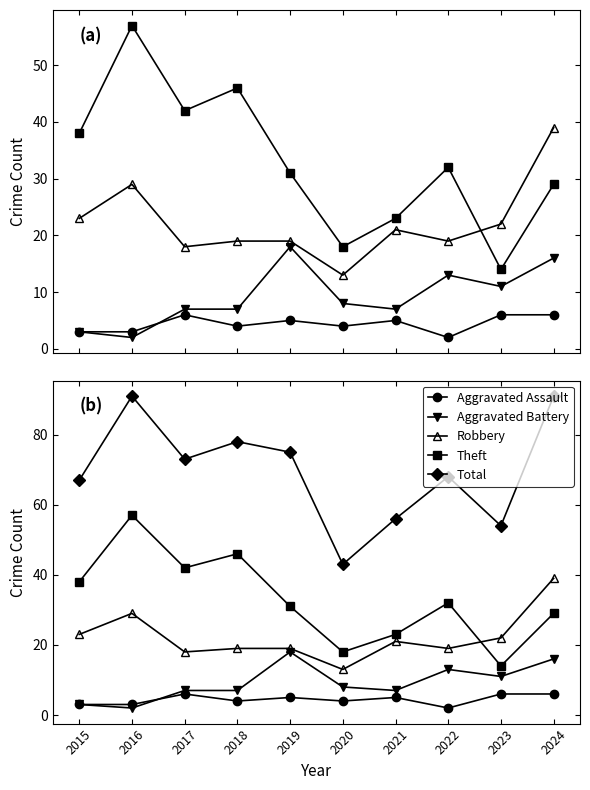

Reading left to right, list all the values displayed in this chart.

Aggravated Assault: 2015=3	2016=3	2017=6	2018=4	2019=5	2020=4	2021=5	2022=2	2023=6	2024=6
Aggravated Battery: 2015=3	2016=2	2017=7	2018=7	2019=18	2020=8	2021=7	2022=13	2023=11	2024=16
Robbery: 2015=23	2016=29	2017=18	2018=19	2019=19	2020=13	2021=21	2022=19	2023=22	2024=39
Theft: 2015=38	2016=57	2017=42	2018=46	2019=31	2020=18	2021=23	2022=32	2023=14	2024=29
Total: 2015=67	2016=91	2017=73	2018=78	2019=75	2020=43	2021=56	2022=68	2023=54	2024=91